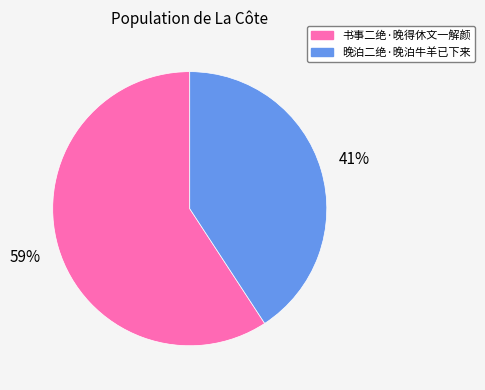

Rank the categories by value from lowest to highest.

晚泊二绝·晚泊牛羊已下来, 书事二绝·晚得休文一解颜